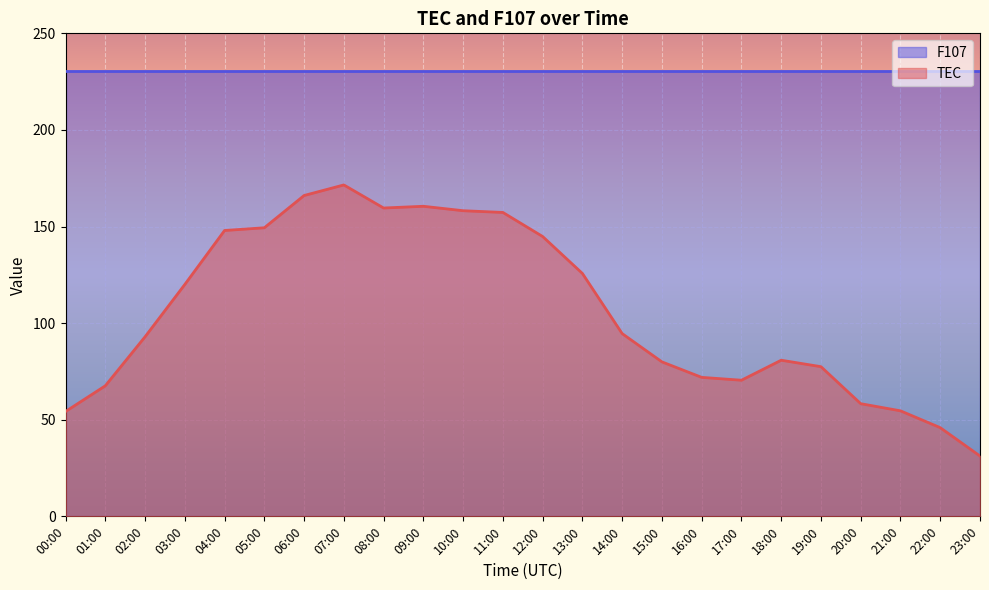

Rank the categories by value from highest to lowest.

07:00, 06:00, 09:00, 08:00, 10:00, 11:00, 05:00, 04:00, 12:00, 13:00, 03:00, 14:00, 02:00, 18:00, 15:00, 19:00, 16:00, 17:00, 01:00, 20:00, 21:00, 00:00, 22:00, 23:00